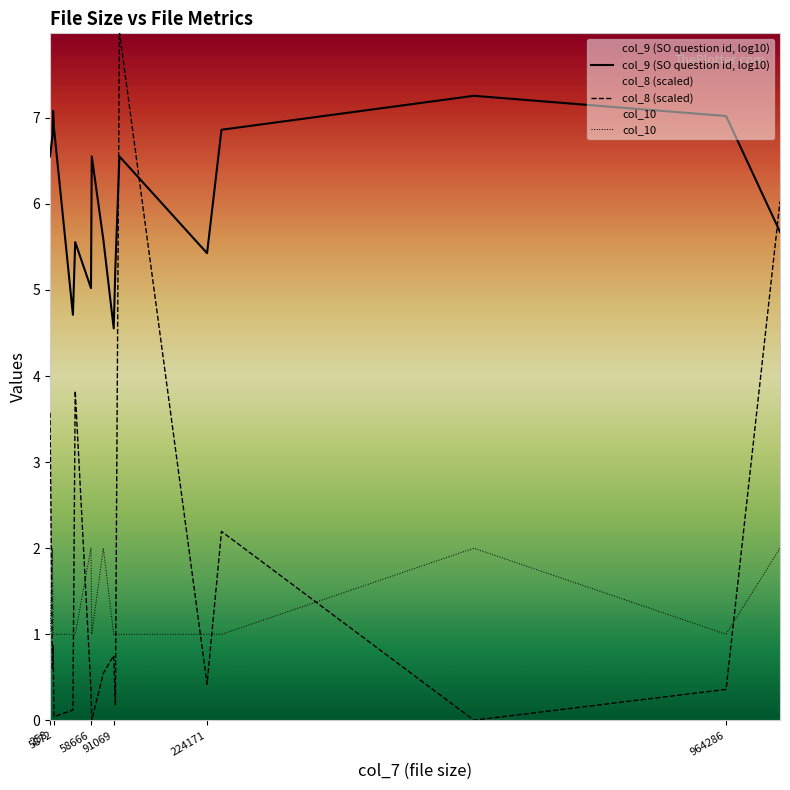

What is the difference between the maximum and minimum values in the col_10 series?

1.0